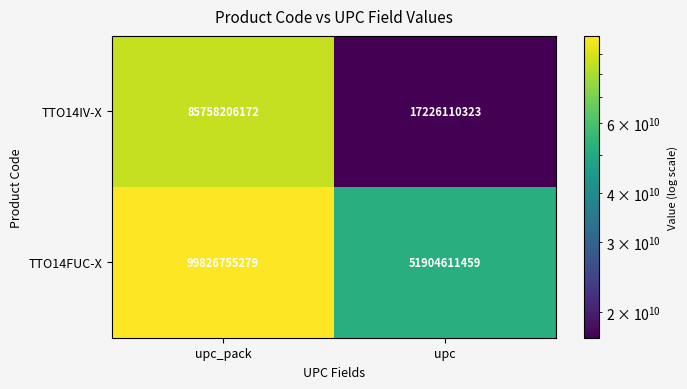

List the series in order of their peak value, highest first.

TTO14FUC-X, TTO14IV-X